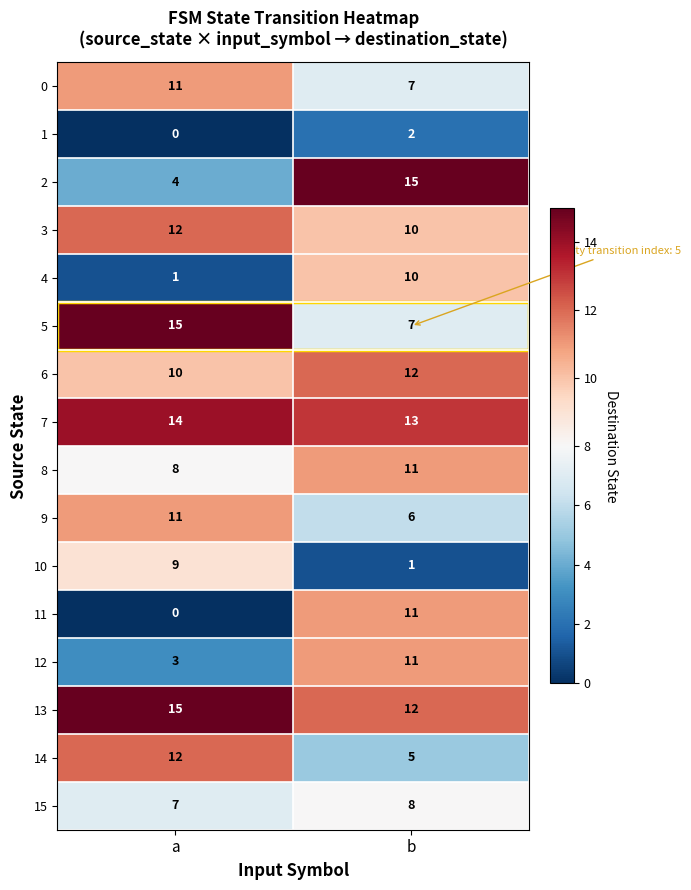

At which category is the sum across all series the highest?

b